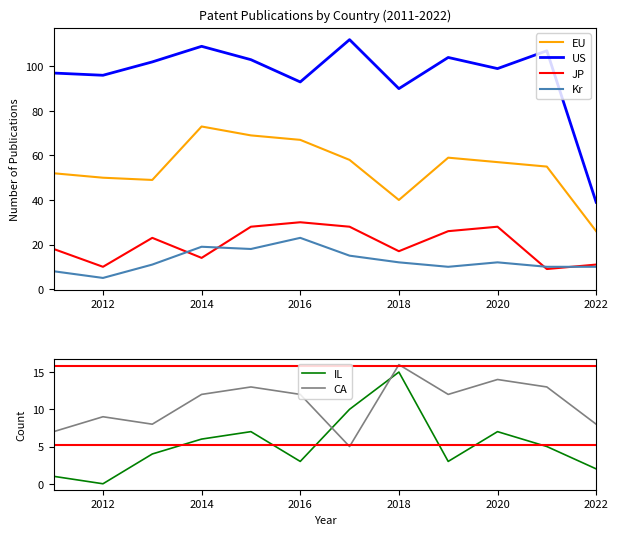

At which label does Kr reach its minimum?

2012